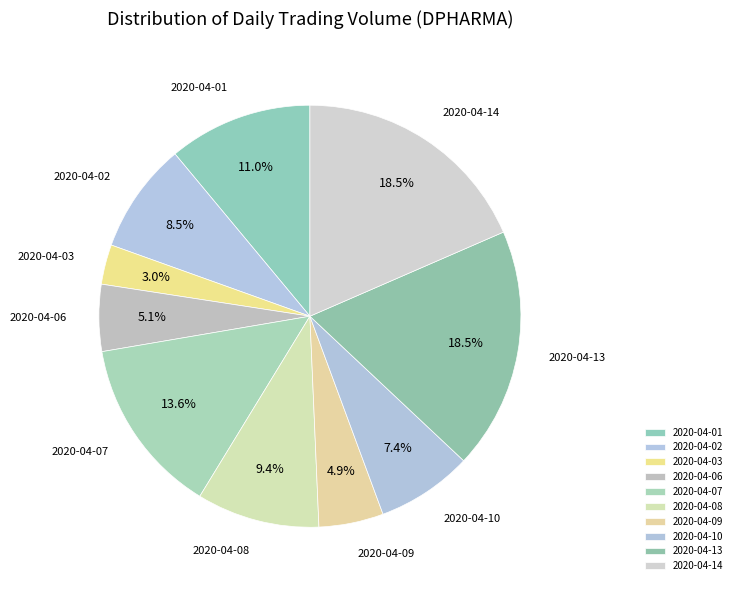

Which slice is the smallest?

2020-04-03